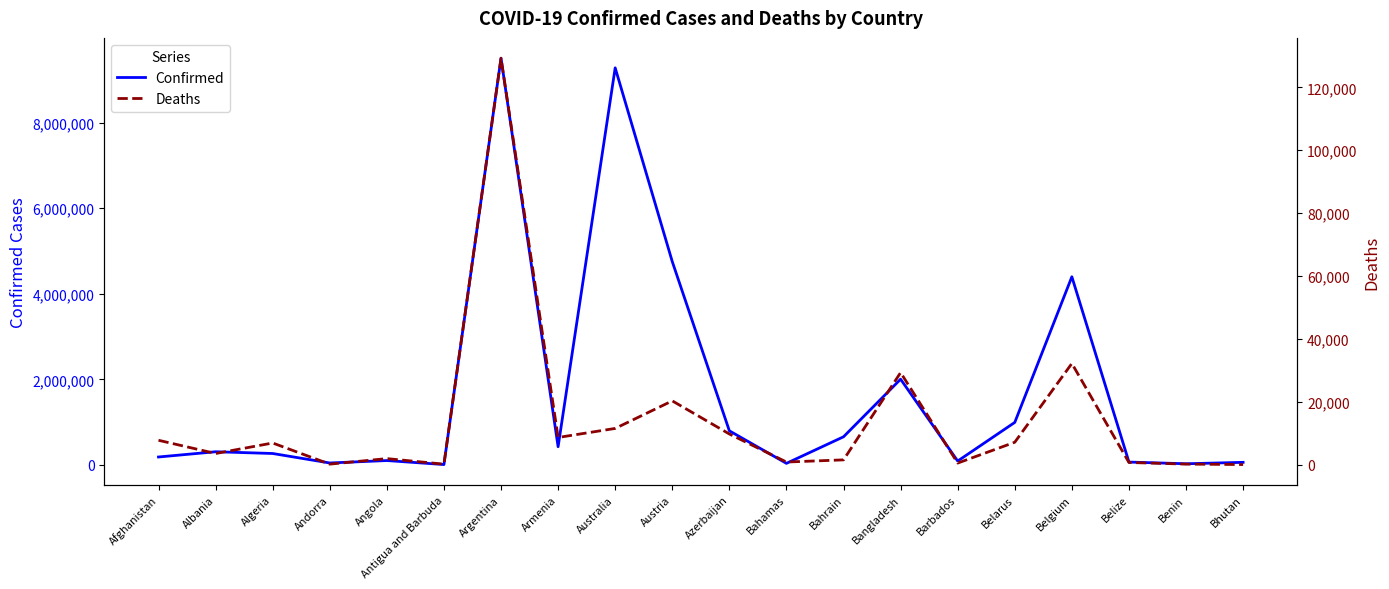

List the labels in order of Deaths value, largest first.

Argentina, Belgium, Bangladesh, Austria, Australia, Azerbaijan, Armenia, Afghanistan, Belarus, Algeria, Albania, Angola, Bahrain, Bahamas, Belize, Barbados, Benin, Andorra, Antigua and Barbuda, Bhutan